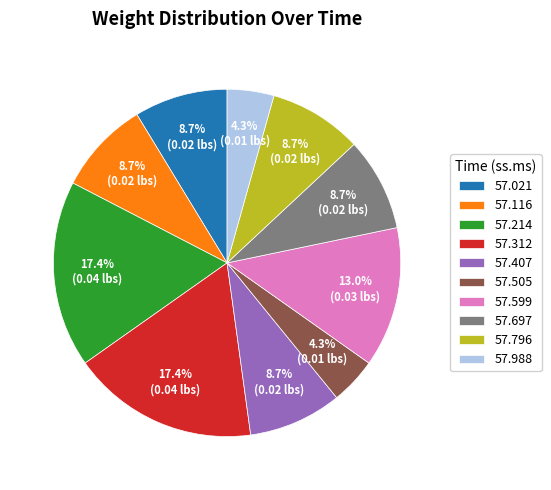

Does 57.988 represent more than half of the total?

No